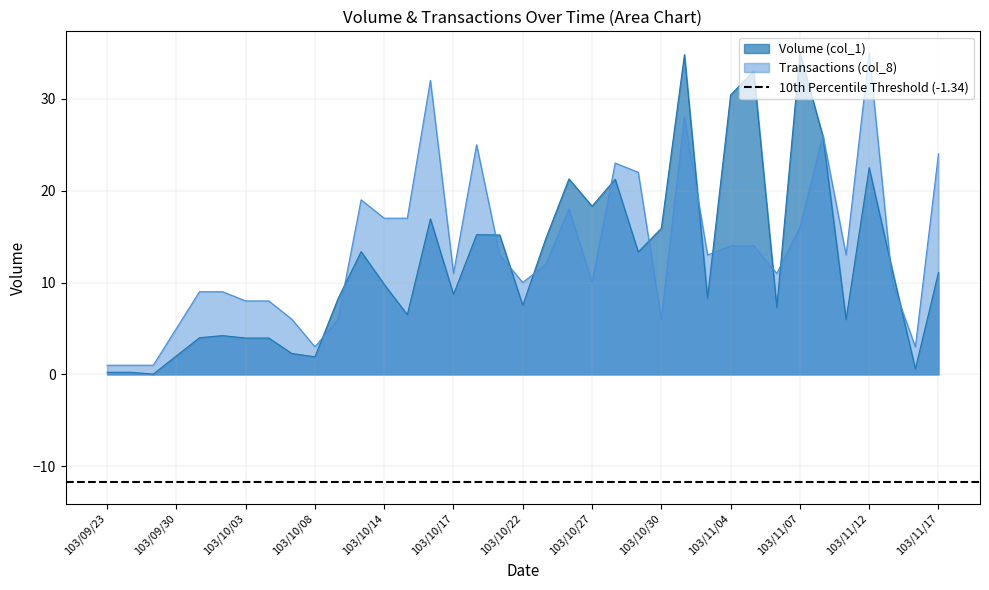

Reading right to left, transcribe all the data shown in this chart.

Volume (col_1): 11.1	0.6	11.4	22.5	6.0	25.9	35.0	7.3	33.0	30.4	8.3	34.8	15.9	13.3	21.2	18.3	21.3	14.8	7.5	15.2	15.2	8.7	16.9	6.5	9.8	13.4	8.2	1.9	2.3	4.0	4.0	4.2	4.0	2.0	0.0	0.2	0.2
Transactions (col_8): 24.0	3.0	10.0	35.0	13.0	26.0	16.0	11.0	14.0	14.0	13.0	28.0	6.0	22.0	23.0	10.0	18.0	12.0	10.0	13.0	25.0	11.0	32.0	17.0	17.0	19.0	6.0	3.0	6.0	8.0	8.0	9.0	9.0	5.0	1.0	1.0	1.0